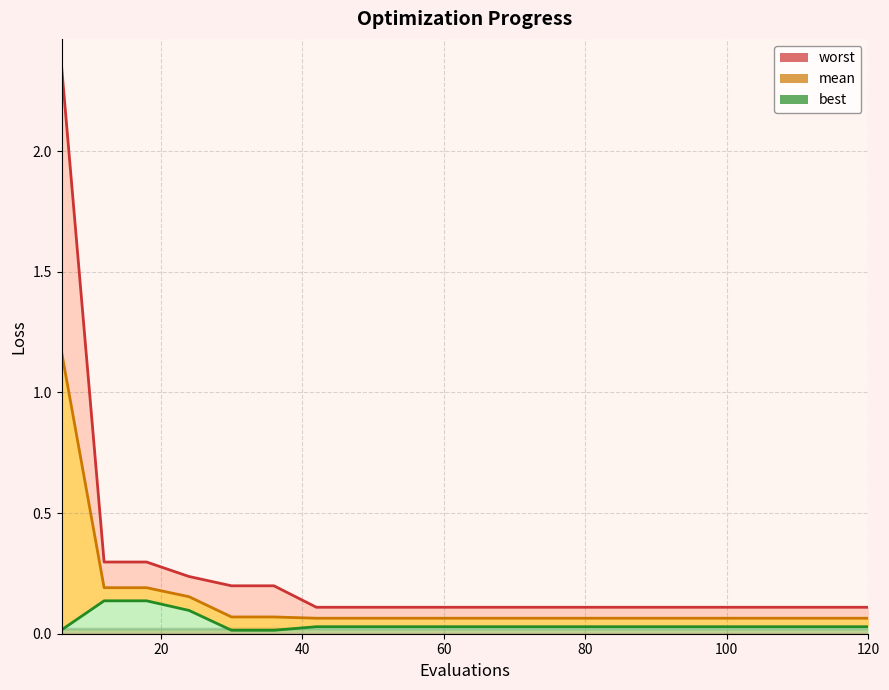

Does the chart have visible grid lines?

Yes